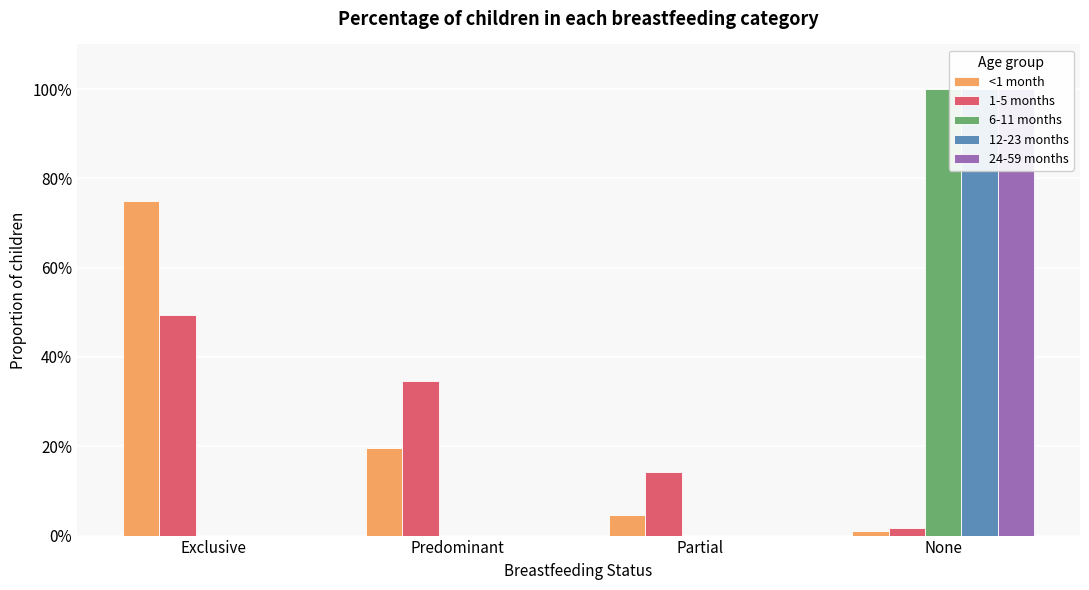

How many data points in 12-23 months are above 0?

1